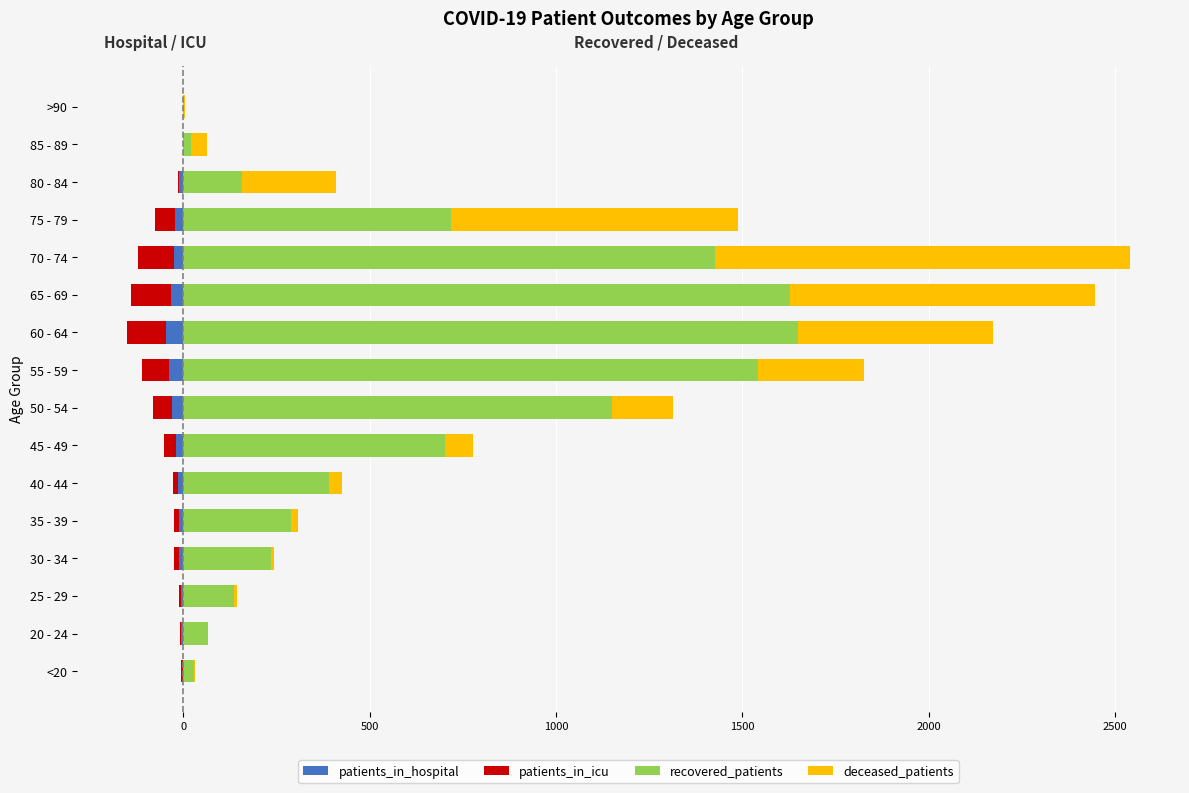

What is the maximum value for deceased_patients?

1112